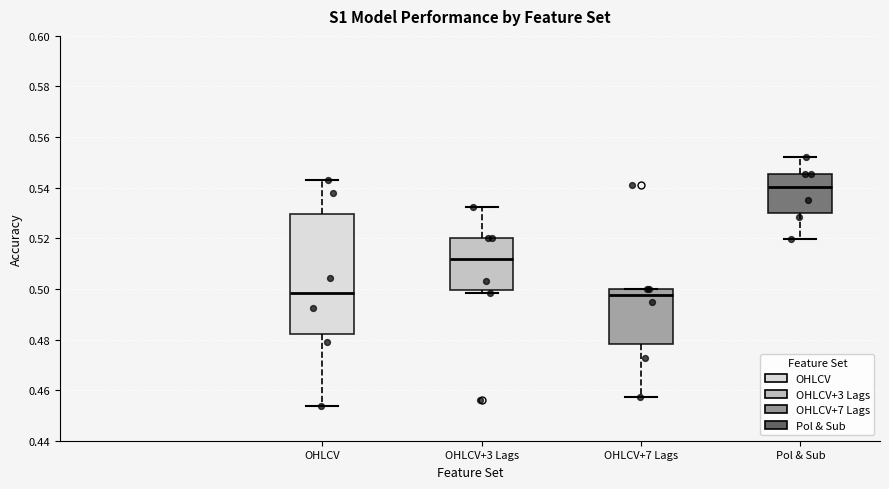

Reading left to right, read every box against the y-axis: the position of its median line, the range the box covers, and the ends of its whiskers. The values are not printed on the chart, so give them approximately, as read against the axis.

OHLCV: median 0.498, box 0.482 to 0.530, whiskers 0.454 to 0.544
OHLCV+3 Lags: median 0.512, box 0.500 to 0.520, whiskers 0.498 to 0.532
OHLCV+7 Lags: median 0.498, box 0.478 to 0.500, whiskers 0.458 to 0.500
Pol & Sub: median 0.540, box 0.530 to 0.546, whiskers 0.520 to 0.552